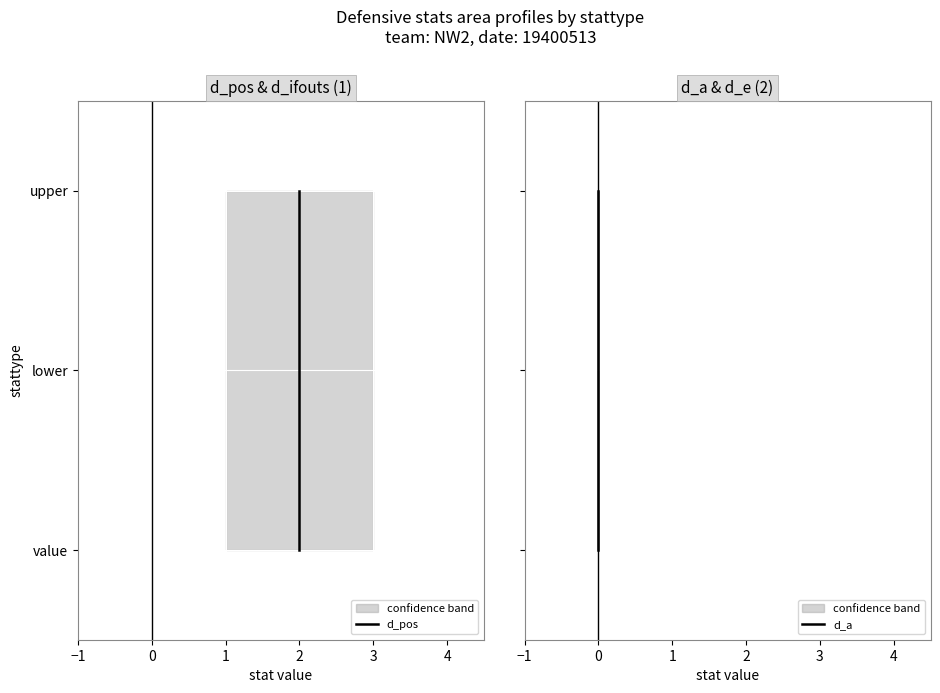

The value of d_a at 0 is 4. True or false?

False